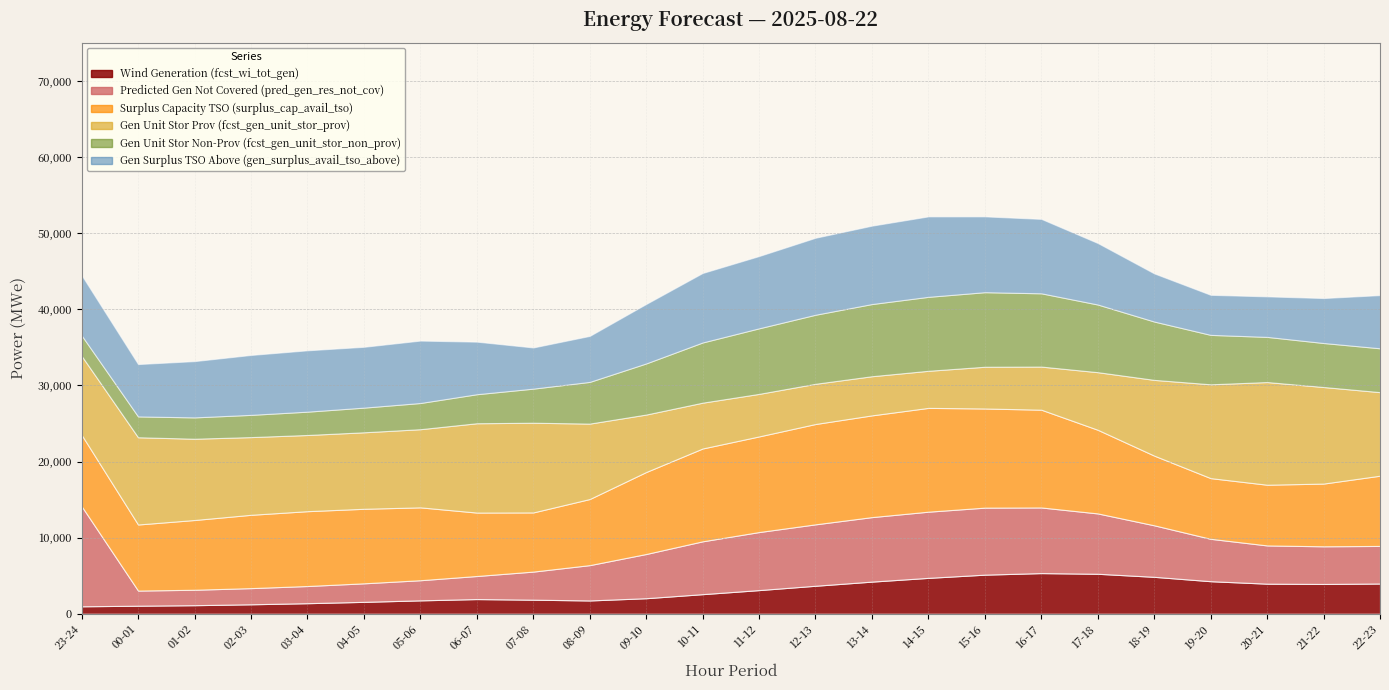

At which label is pred_gen_res_not_cov closest to 7571?

11-12